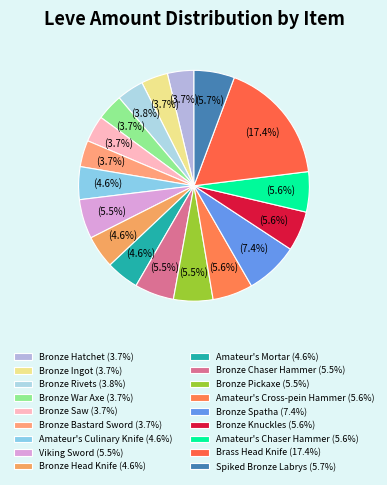

Rank the categories by value from lowest to highest.

Bronze Hatchet, Bronze War Axe, Bronze Saw, Bronze Bastard Sword, Bronze Ingot, Bronze Rivets, Amateur's Culinary Knife, Bronze Head Knife, Amateur's Mortar, Viking Sword, Bronze Chaser Hammer, Bronze Pickaxe, Bronze Knuckles, Amateur's Cross-pein Hammer, Amateur's Chaser Hammer, Spiked Bronze Labrys, Bronze Spatha, Brass Head Knife